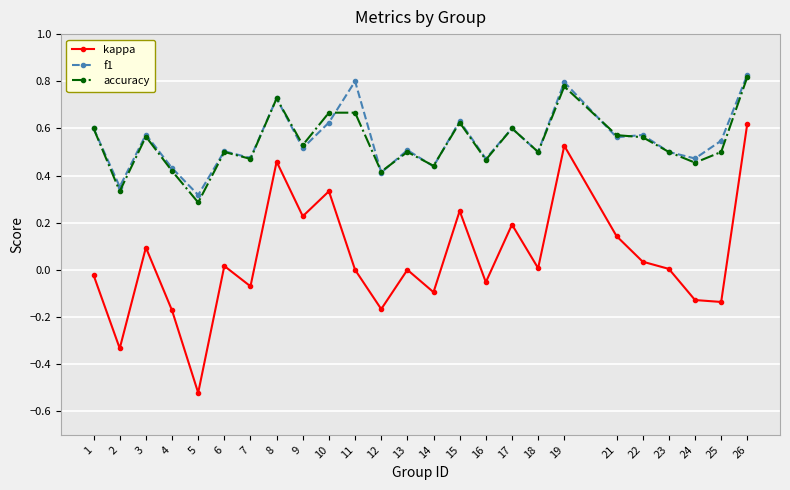

At which category is the sum across all series the highest?

26